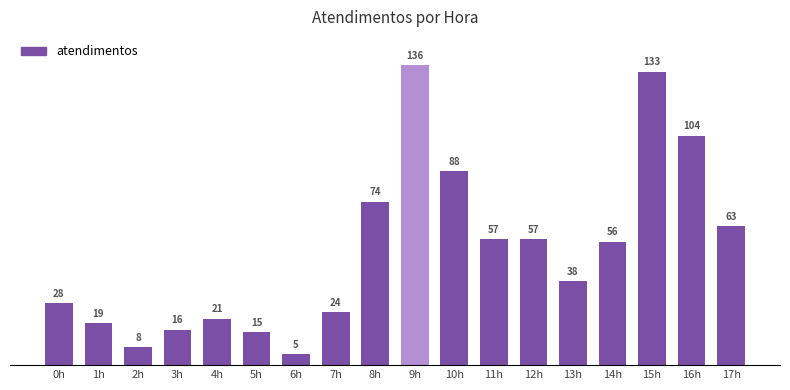

What is the label of the 15th bar from the right?

3h